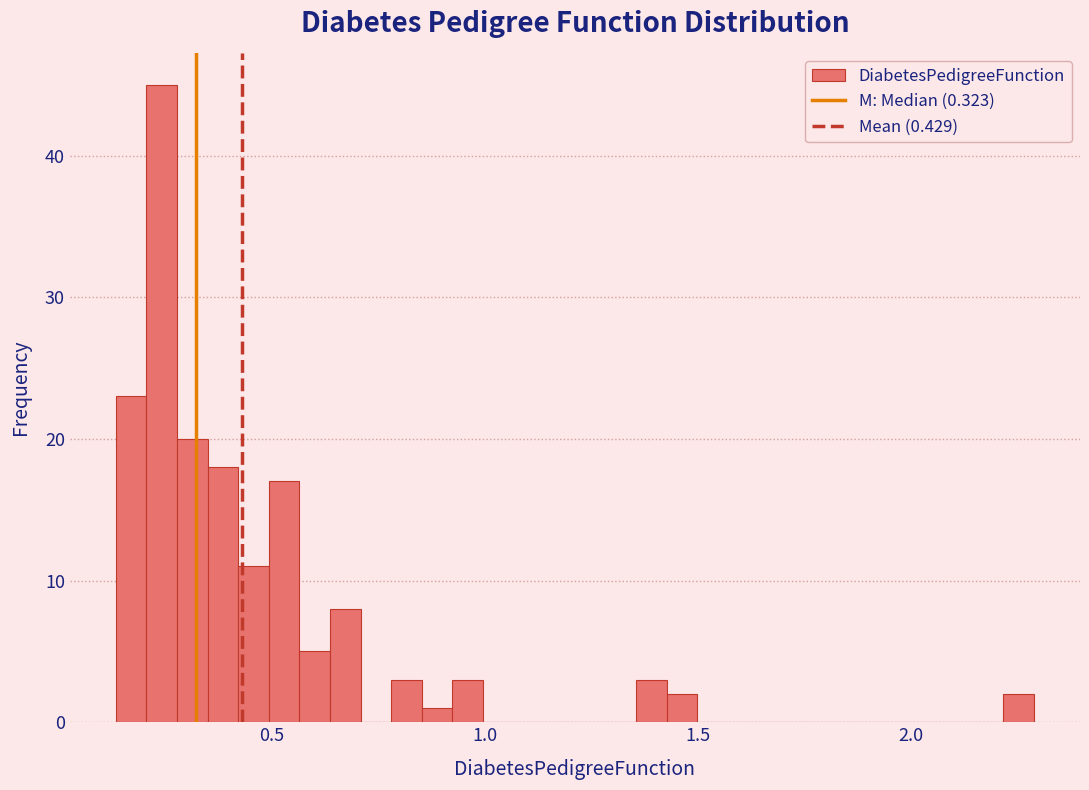

Read against the x-axis, roughly where is the centre of the tallest bar?

0.25